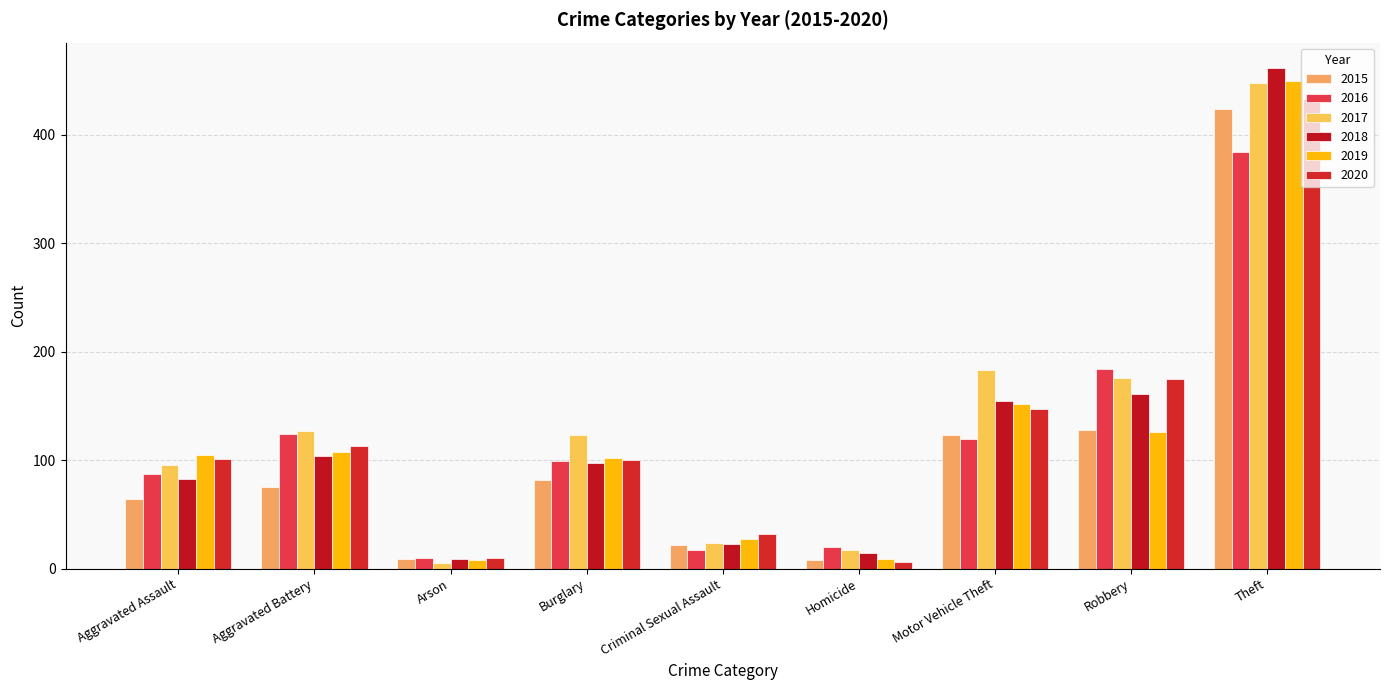

Which has a higher value, Burglary or Motor Vehicle Theft?

Motor Vehicle Theft